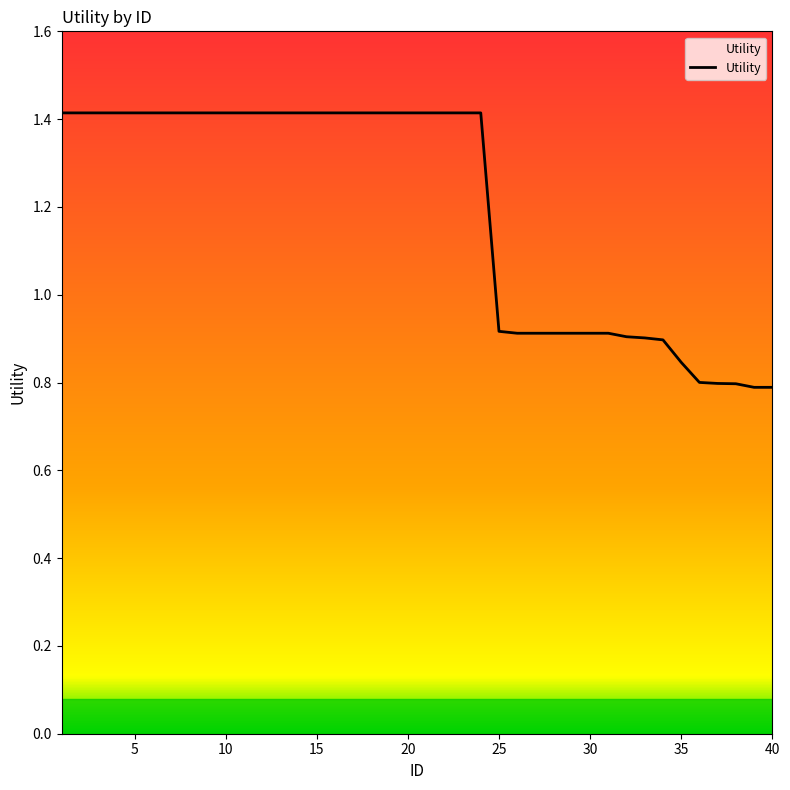

What is the maximum value shown in the chart?

1.4